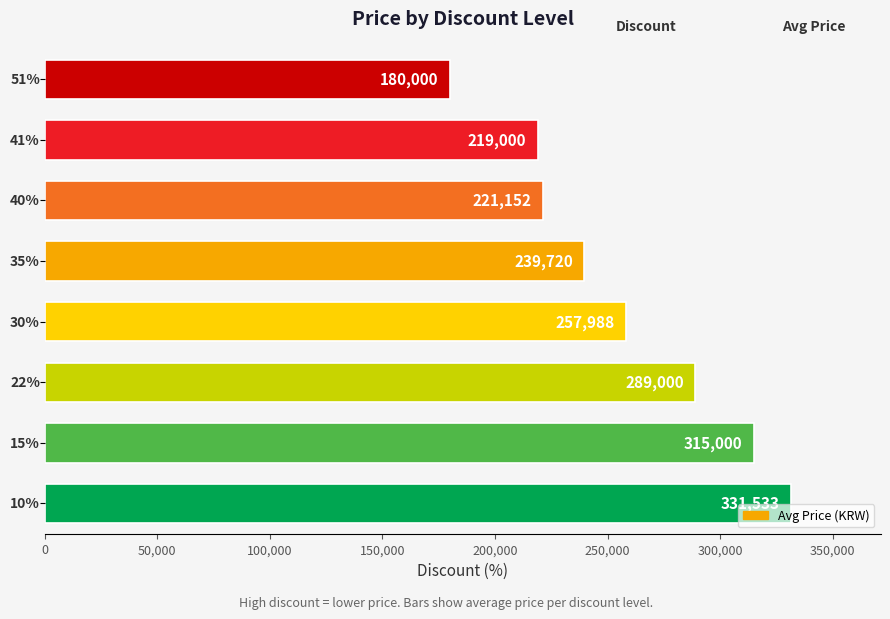

What is the minimum value shown in the chart?

180000.0